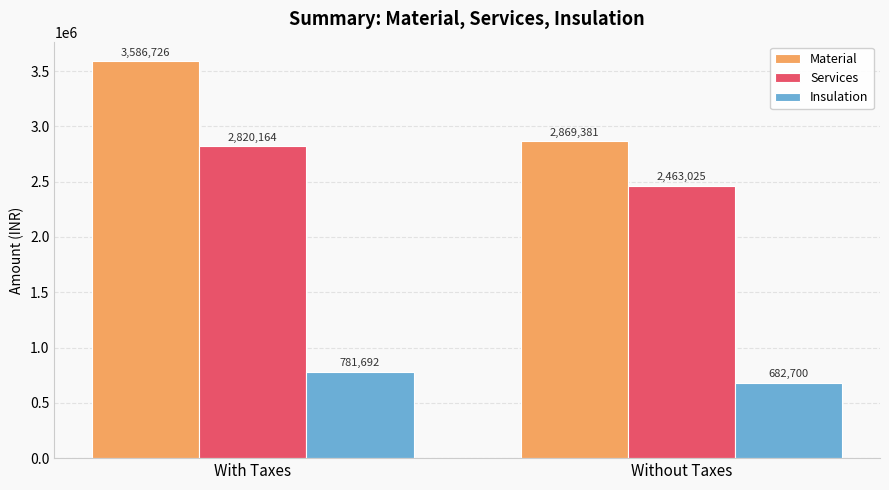

What is the average value of the Services series?

2641594.3